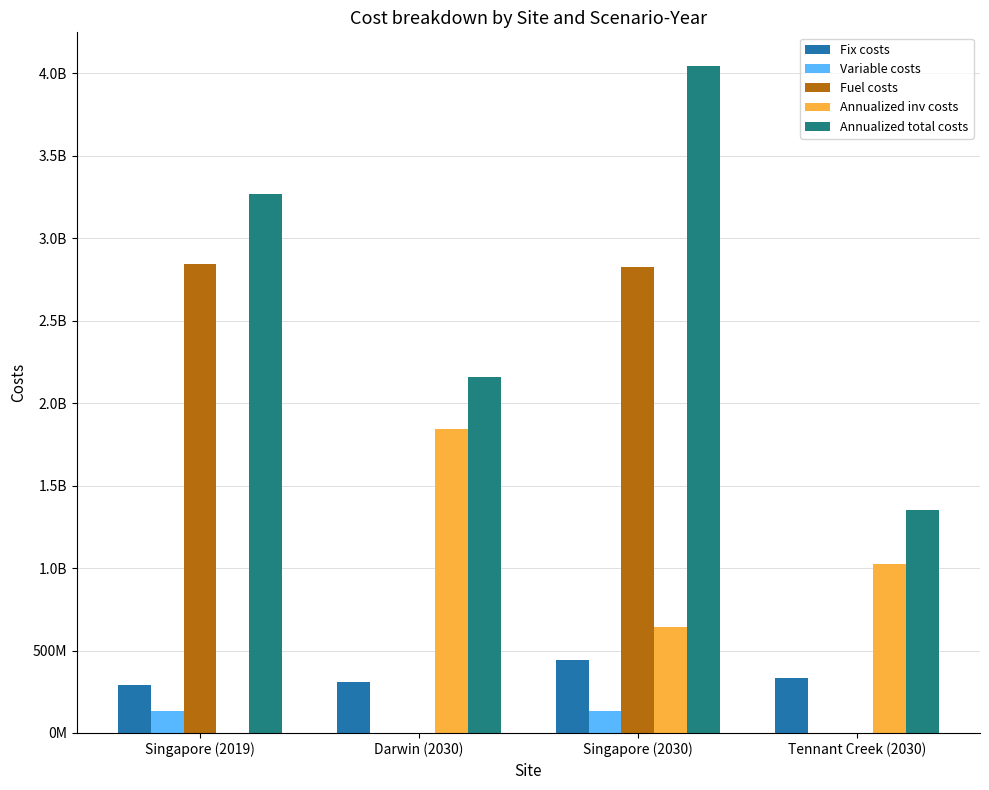

Which series has the largest range (max minus min)?

Fuel costs